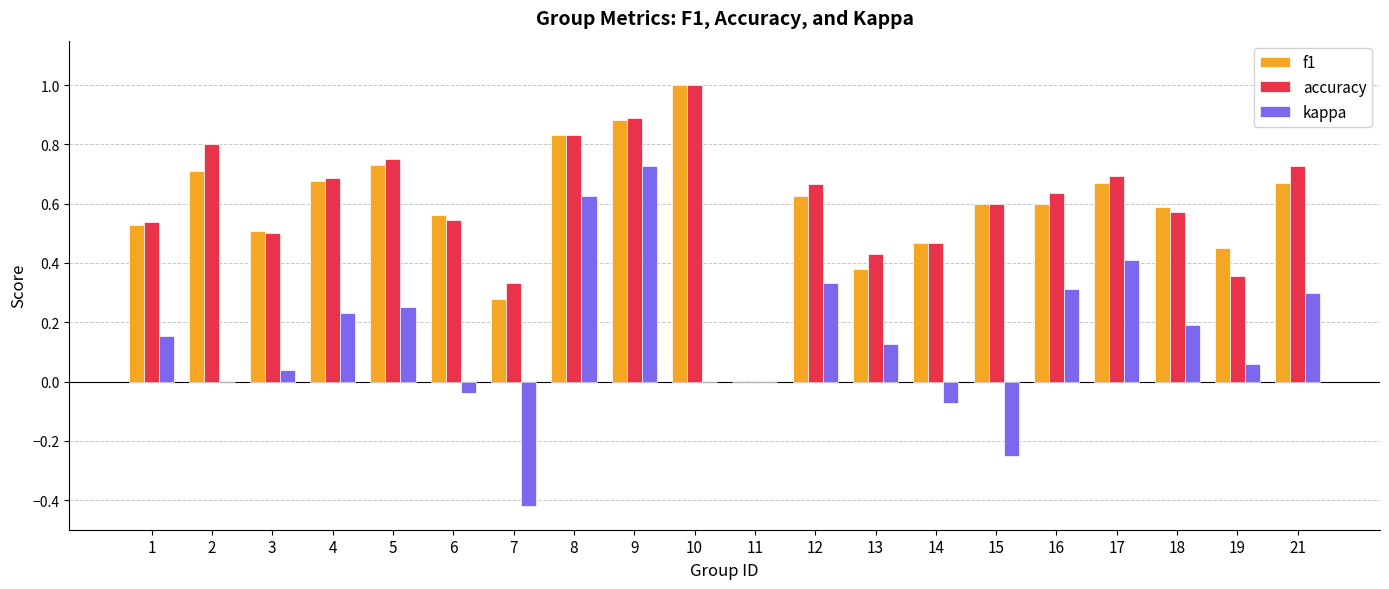

Between 14 and 21, which series saw the biggest shift?

kappa